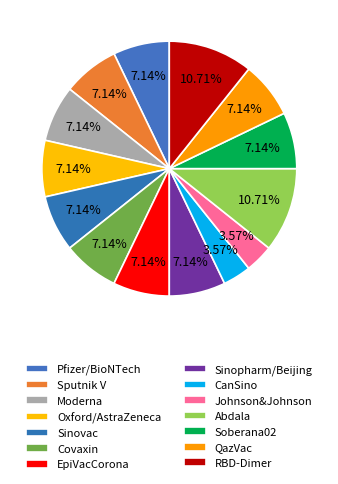

How many slices are in this pie chart?

14